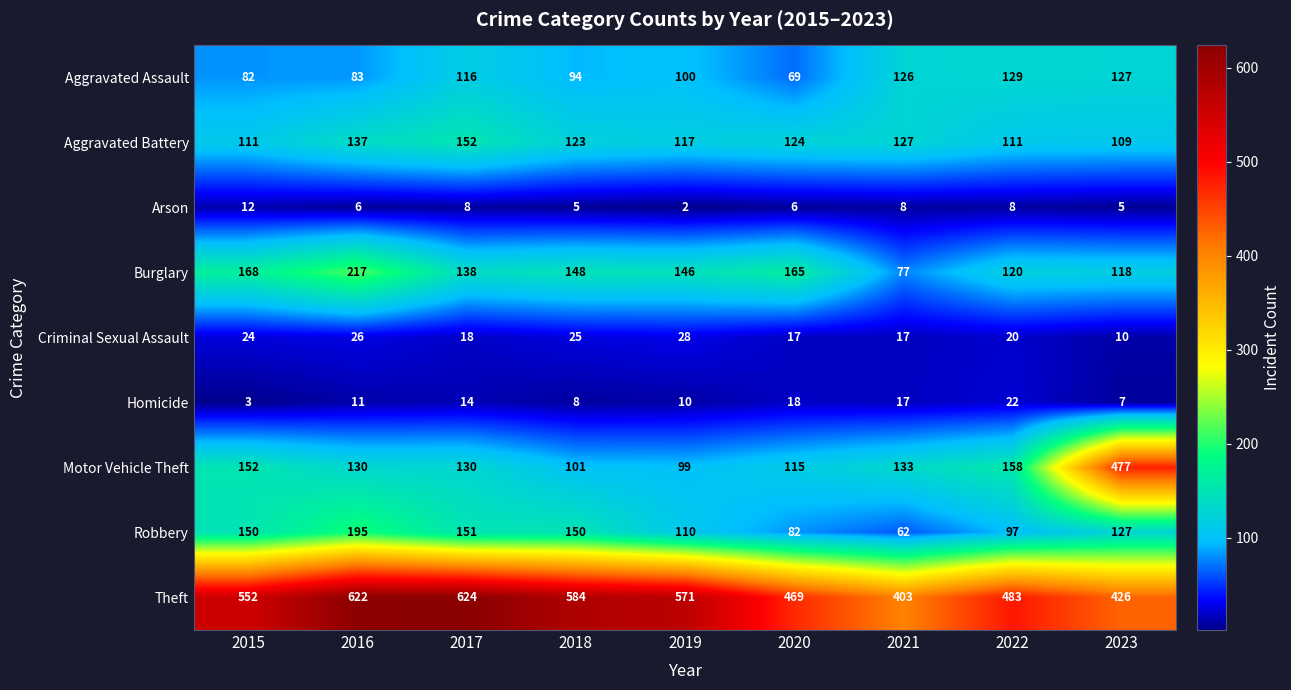

List the series in order of their peak value, lowest first.

Arson, Homicide, Criminal Sexual Assault, Aggravated Assault, Aggravated Battery, Robbery, Burglary, Motor Vehicle Theft, Theft